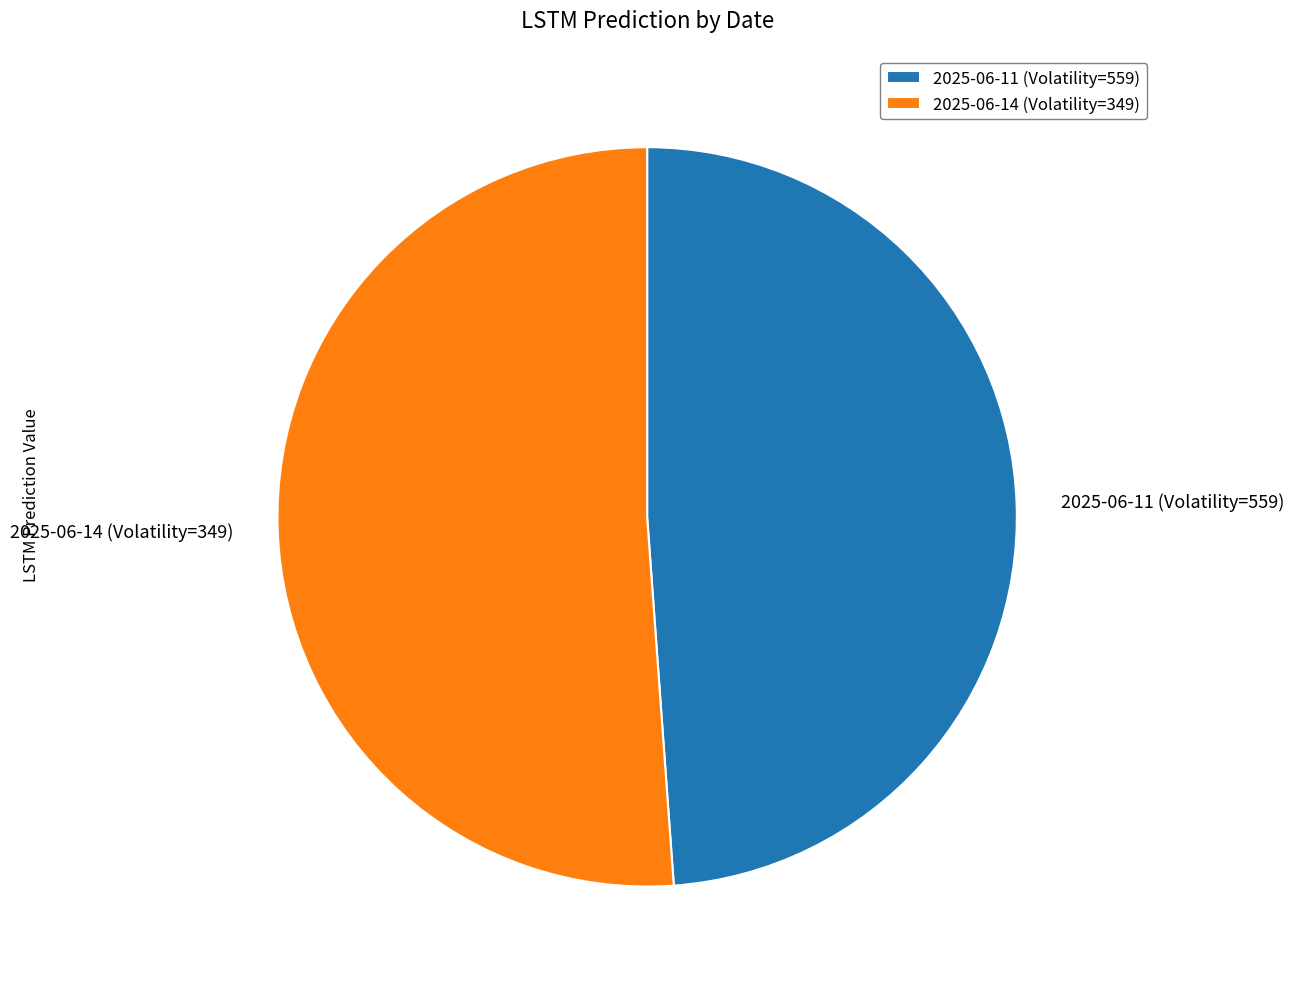

Combined, do 2025-06-11 (Volatility=559) and 2025-06-14 (Volatility=349) account for over 50%?

Yes